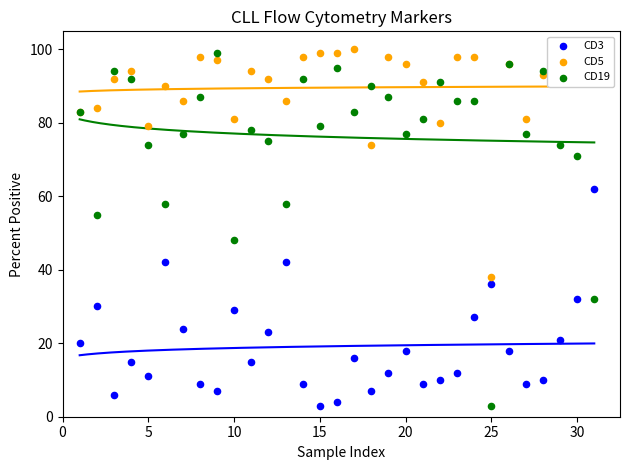

Is the value of CD3 at 12 greater than the value of CD19 at 12?

No